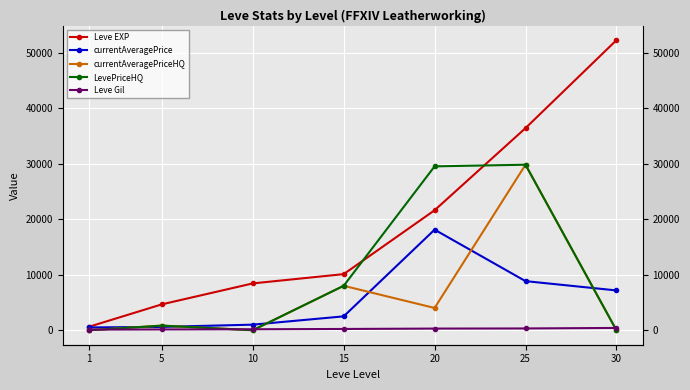

Reading left to right, extract all data points from this chart.

Leve EXP: 1=630	5=4660	10=8430	15=10100	20=21600	25=36390	30=52220
currentAveragePrice: 1=501	5=597	10=1002	15=2496	20=18105	25=8840	30=7165
currentAveragePriceHQ: 1=0	5=828	10=0	15=8000	20=4008	25=29800	30=0
LevePriceHQ: 1=0	5=828	10=0	15=8000	20=29506	25=29800	30=0
Leve Gil: 1=112	5=140	10=172	15=226	20=295	25=317	30=410